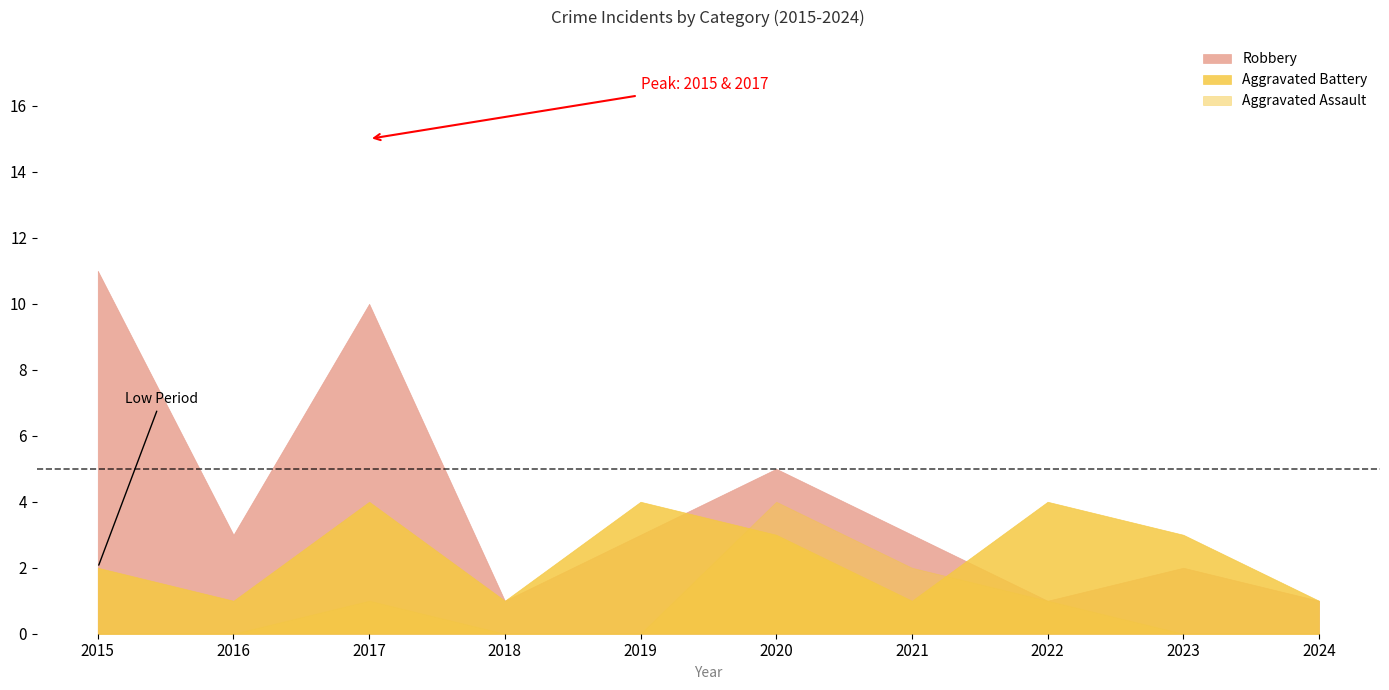

Reading left to right, list all the values displayed in this chart.

Aggravated Assault: 2015=0	2016=0	2017=1	2018=0	2019=0	2020=4	2021=2	2022=1	2023=0	2024=0
Aggravated Battery: 2015=2	2016=1	2017=4	2018=1	2019=4	2020=3	2021=1	2022=4	2023=3	2024=1
Robbery: 2015=11	2016=3	2017=10	2018=1	2019=3	2020=5	2021=3	2022=1	2023=2	2024=1
Total: 2015=14	2016=4	2017=15	2018=2	2019=7	2020=12	2021=6	2022=6	2023=5	2024=2